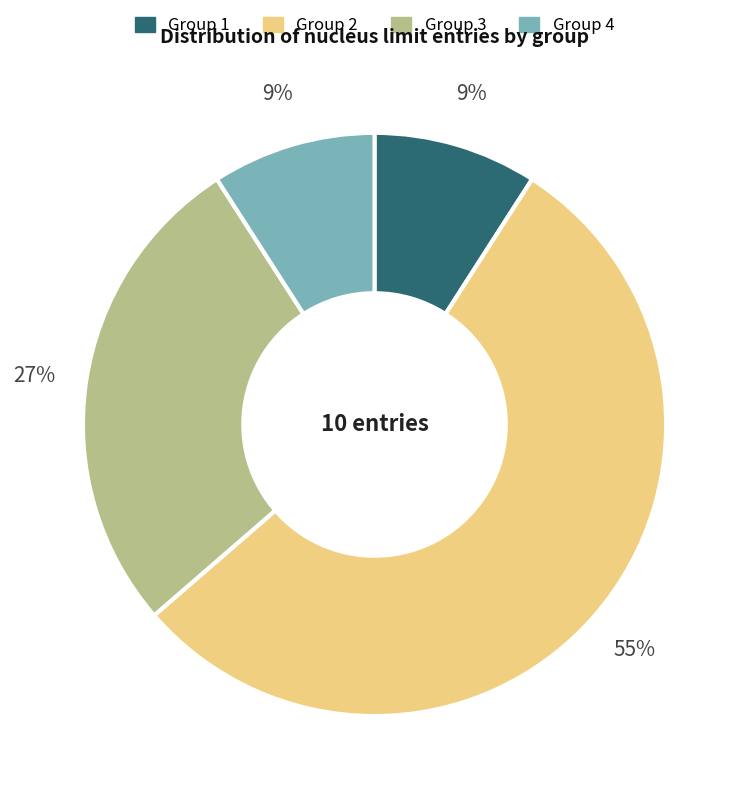

To the nearest percent, what is the combined percentage of Group 4 and Group 1?

18%